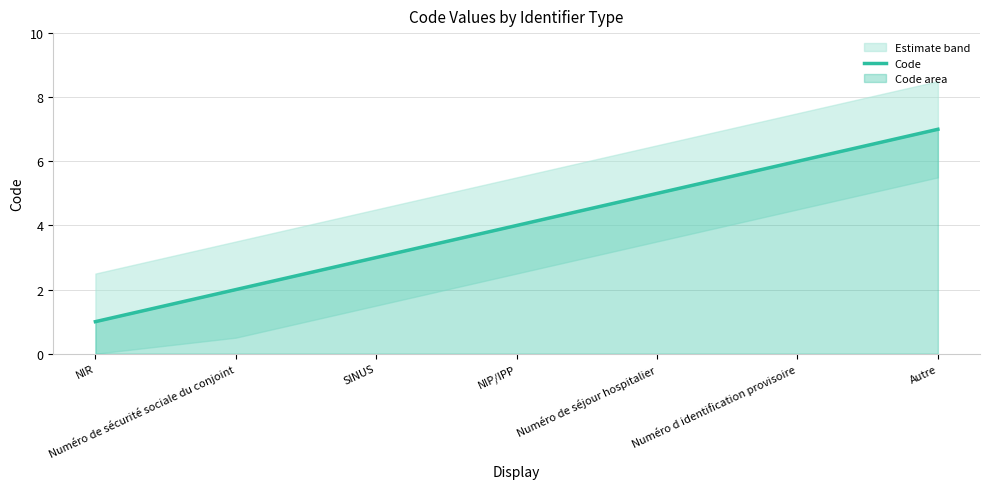

Reading left to right, what are all the values shown in this chart?

1	2	3	4	5	6	7